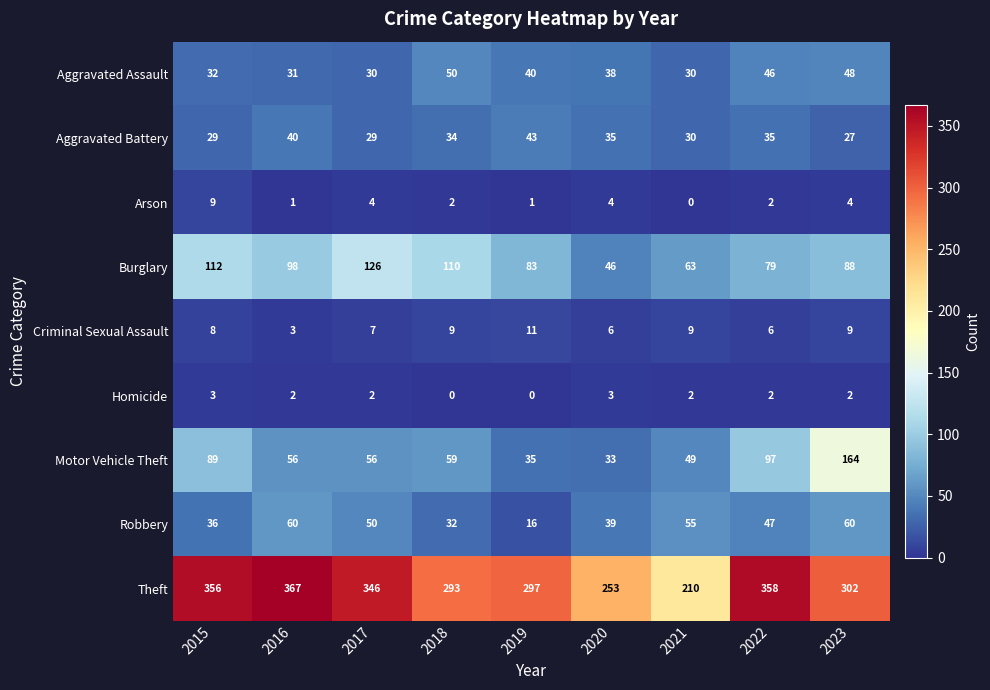

What is the difference between the maximum and minimum values in the Criminal Sexual Assault series?

8